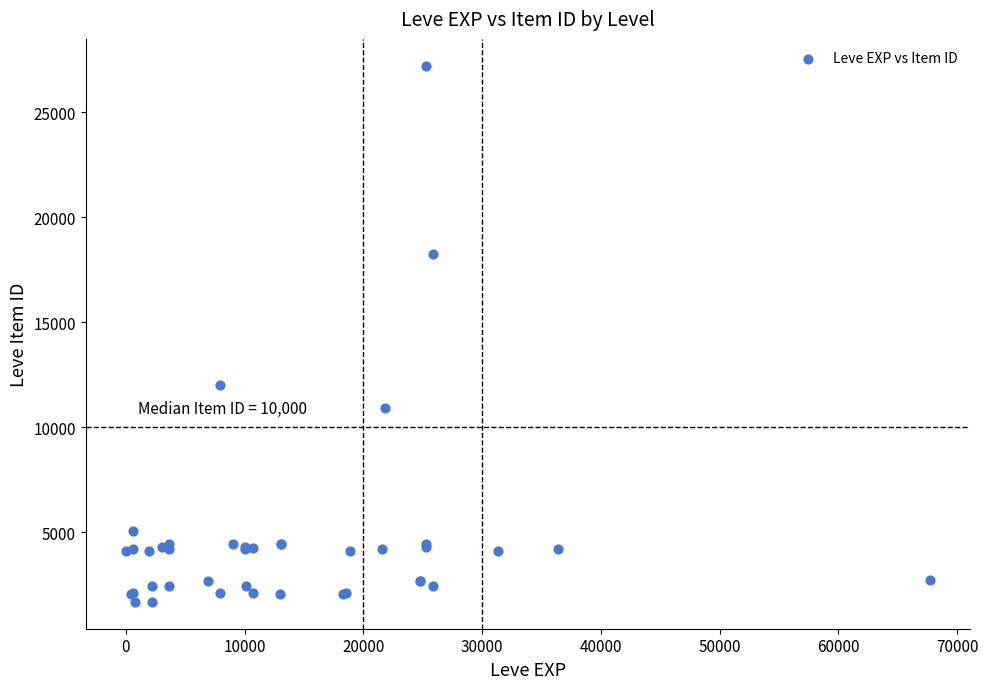

What Y value in the scatter plot is closest to 14448?

12018